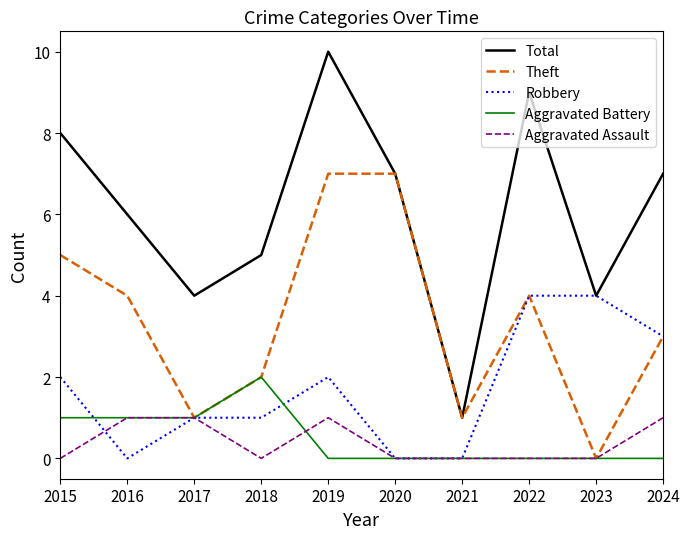

Reading right to left, list all the values displayed in this chart.

Total: 2024=7	2023=4	2022=9	2021=1	2020=7	2019=10	2018=5	2017=4	2016=6	2015=8
Theft: 2024=3	2023=0	2022=4	2021=1	2020=7	2019=7	2018=2	2017=1	2016=4	2015=5
Robbery: 2024=3	2023=4	2022=4	2021=0	2020=0	2019=2	2018=1	2017=1	2016=0	2015=2
Aggravated Battery: 2024=0	2023=0	2022=0	2021=0	2020=0	2019=0	2018=2	2017=1	2016=1	2015=1
Aggravated Assault: 2024=1	2023=0	2022=0	2021=0	2020=0	2019=1	2018=0	2017=1	2016=1	2015=0